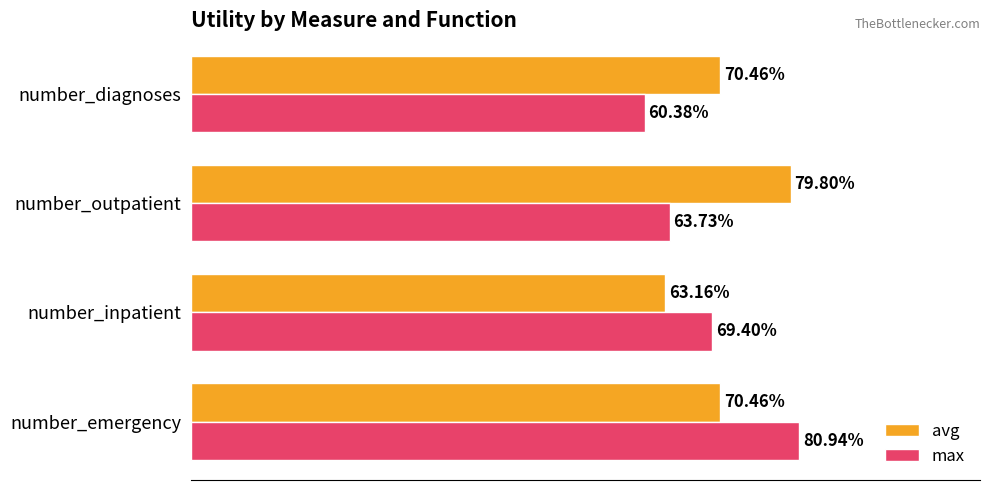

What are all the series names shown in the legend?

avg, max